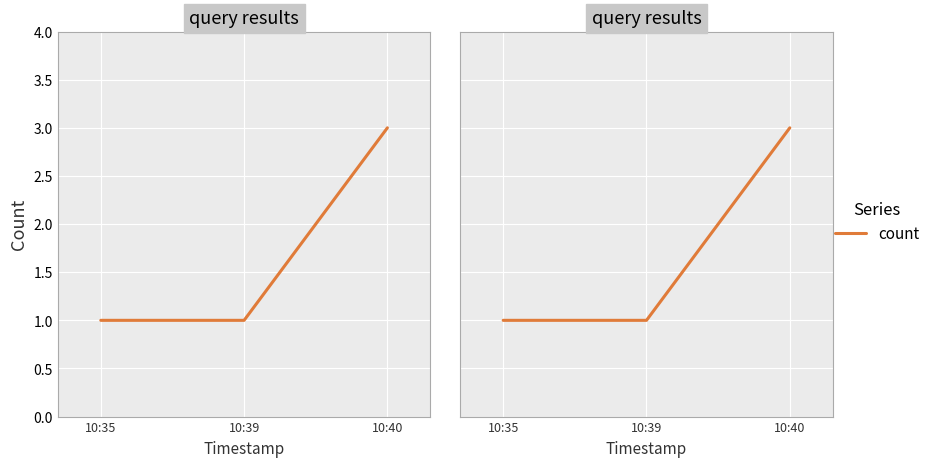

List the labels in order of value, smallest first.

10:35, 10:39, 10:40